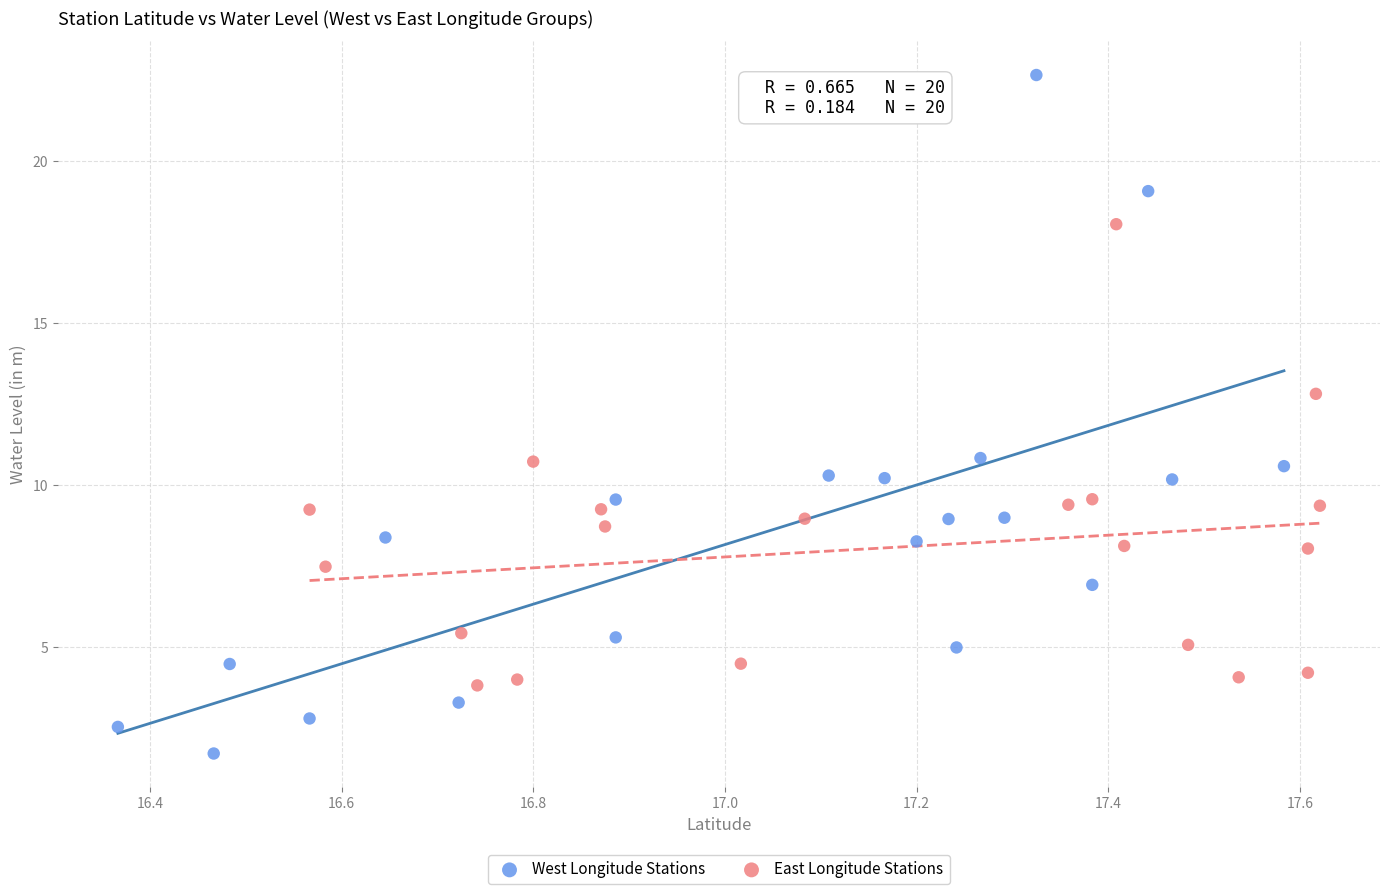

Which series reaches the maximum Y coordinate?

West Longitude Stations